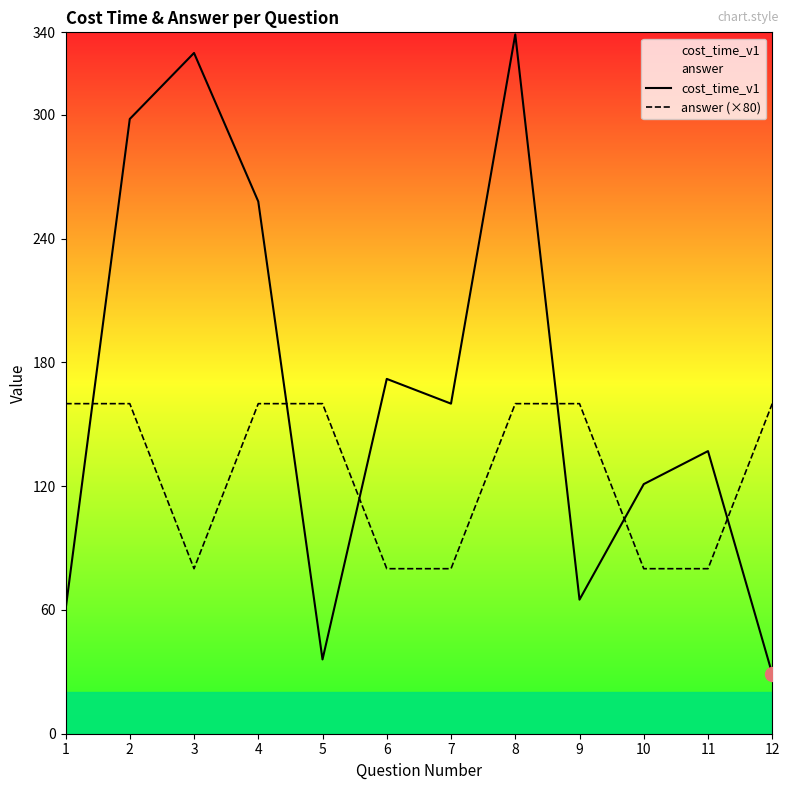

Reading left to right, transcribe all the data shown in this chart.

cost_time_v1: 60	298	330	258	36	172	160	339	65	121	137	29
answer (×80): 160	160	80	160	160	80	80	160	160	80	80	160